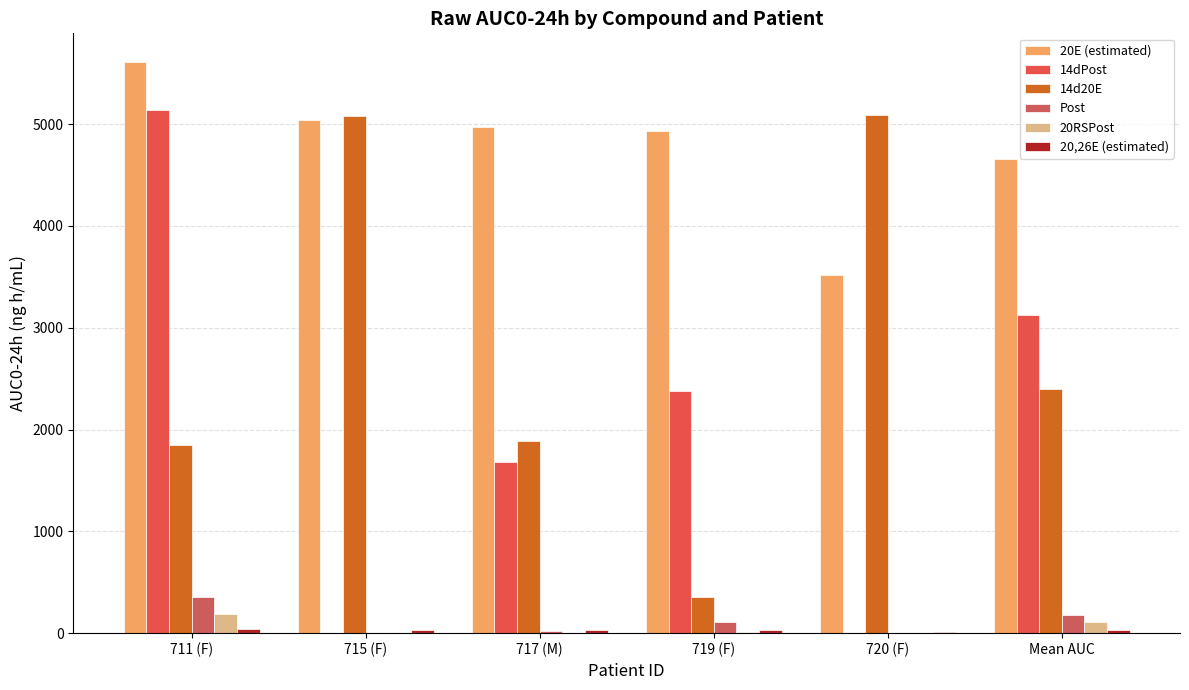

Rank the series by their maximum value, from highest to lowest.

20E (estimated), 14dPost, 14d20E, Post, 20RSPost, 20,26E (estimated)